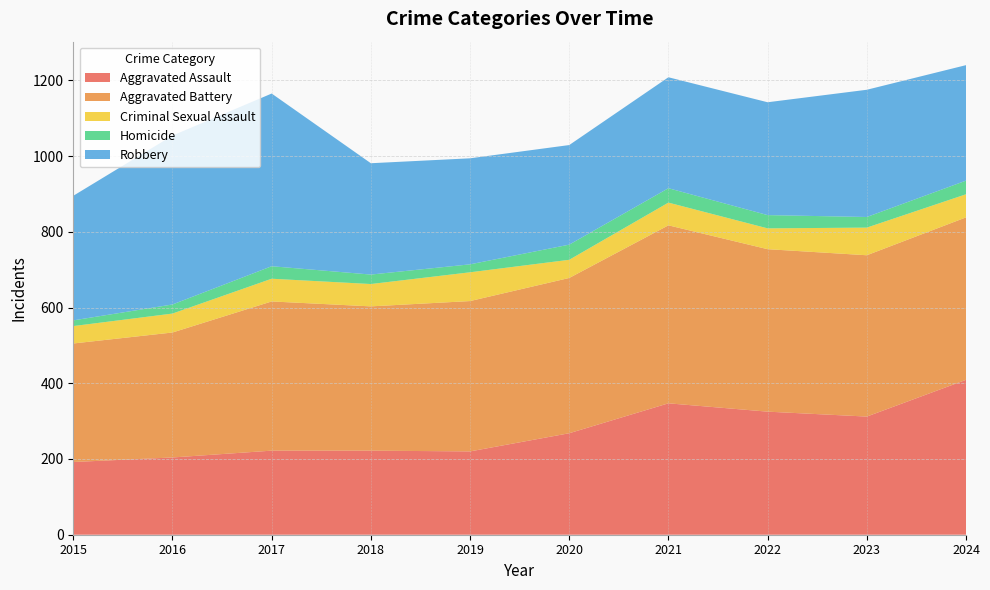

Reading right to left, what are all the values shown in this chart?

Aggravated Assault: 2024=409	2023=312	2022=325	2021=347	2020=268	2019=220	2018=222	2017=222	2016=204	2015=192
Aggravated Battery: 2024=429	2023=426	2022=429	2021=470	2020=410	2019=397	2018=381	2017=394	2016=330	2015=313
Criminal Sexual Assault: 2024=61	2023=73	2022=55	2021=60	2020=48	2019=76	2018=59	2017=60	2016=50	2015=46
Homicide: 2024=36	2023=28	2022=35	2021=38	2020=40	2019=21	2018=25	2017=33	2016=24	2015=15
Robbery: 2024=305	2023=336	2022=298	2021=293	2020=263	2019=280	2018=294	2017=456	2016=446	2015=329